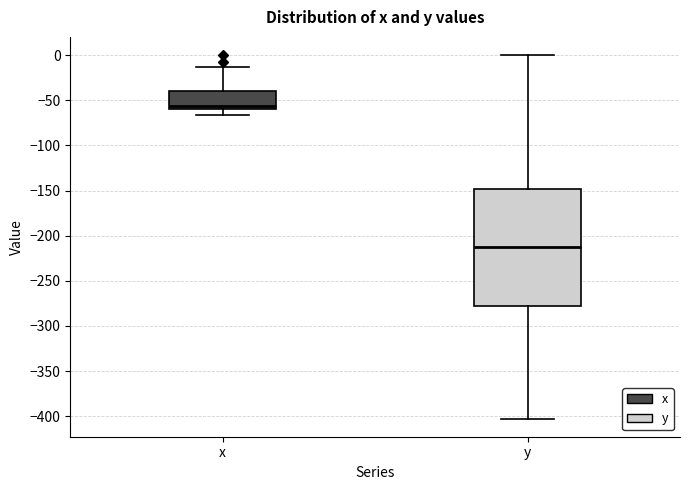

Which box's median line is the highest?

x